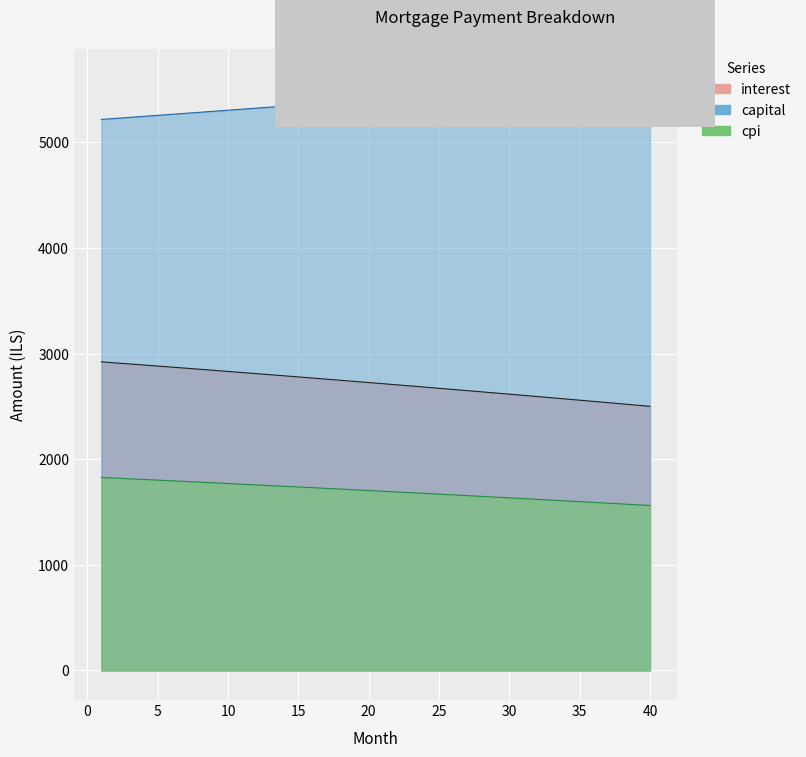

What is the value of the 24th point from the left?

2682.6